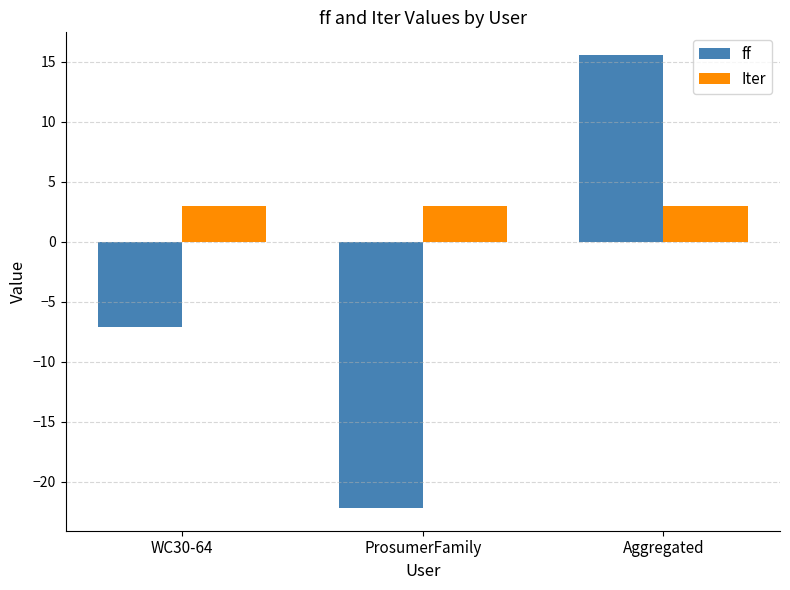

List the labels in order of ff value, largest first.

Aggregated, WC30-64, ProsumerFamily